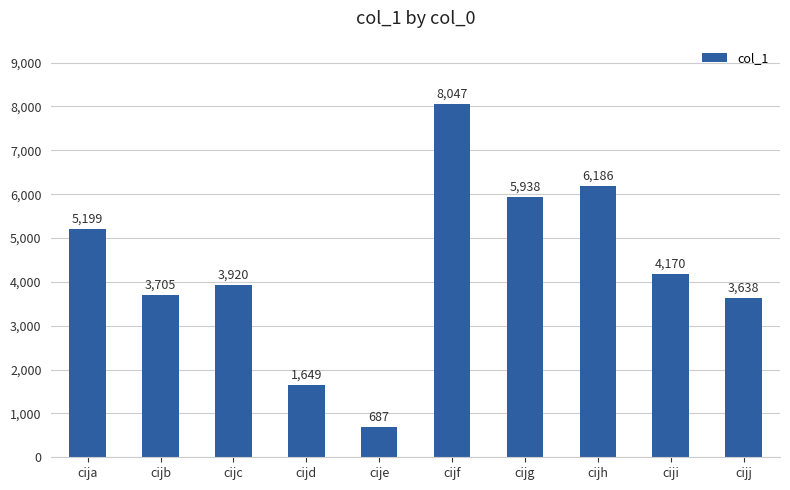

What is the sum of the values at ciji and cijb?

7875